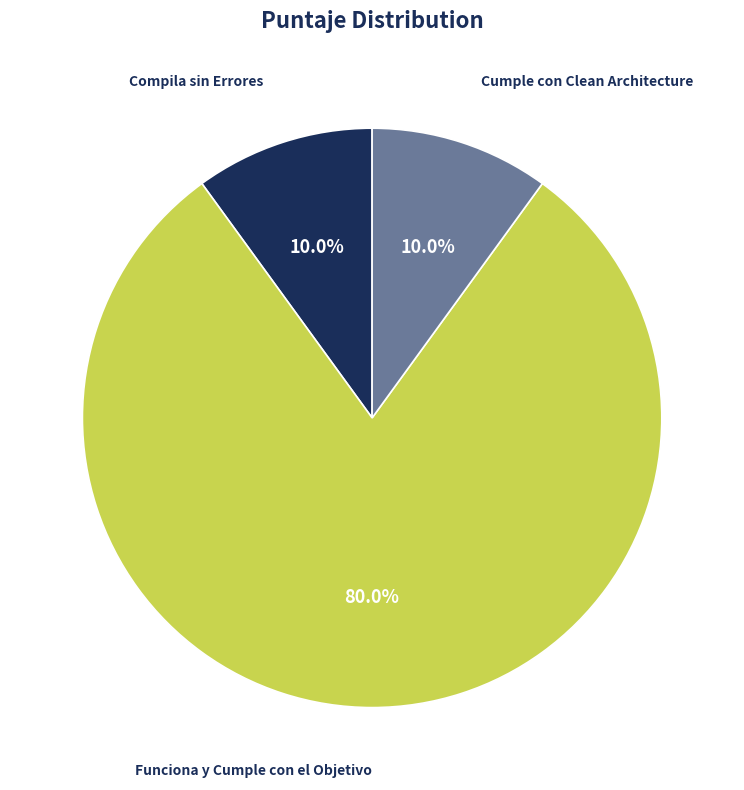

What is the majority slice?

Funciona y Cumple con el Objetivo